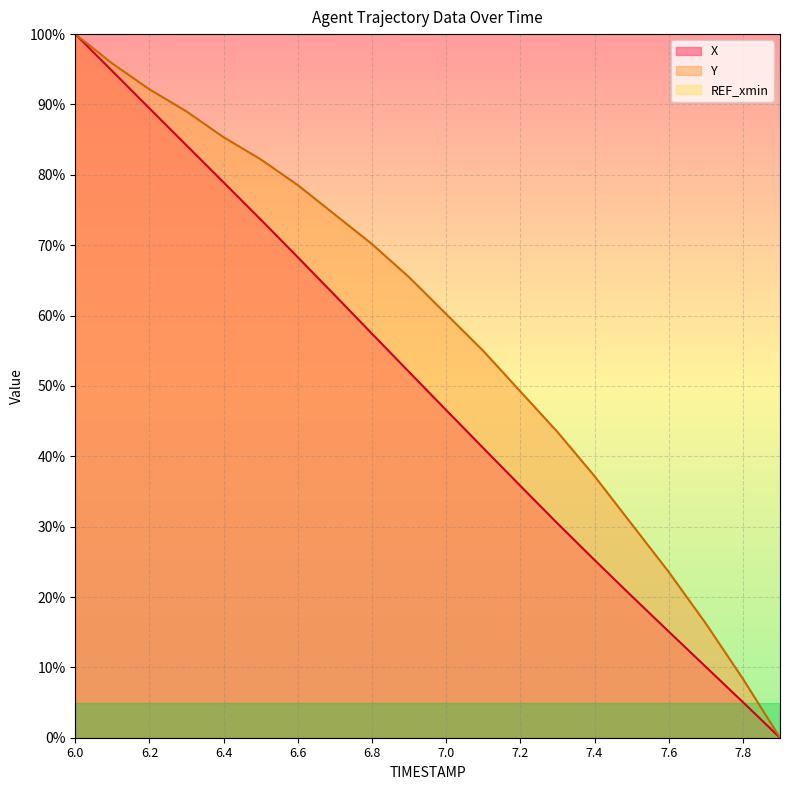

Reading left to right, extract all data points from this chart.

X: 100.0	94.7	89.4	84.2	78.9	73.6	68.3	62.9	57.4	52.0	46.6	41.2	35.8	30.5	25.3	20.1	15.1	10.1	5.1	0.0
Y: 100.0	95.8	92.1	89.0	85.3	82.2	78.5	74.3	70.2	65.4	60.2	55.0	49.2	43.5	37.2	30.4	23.6	16.2	8.4	0.0